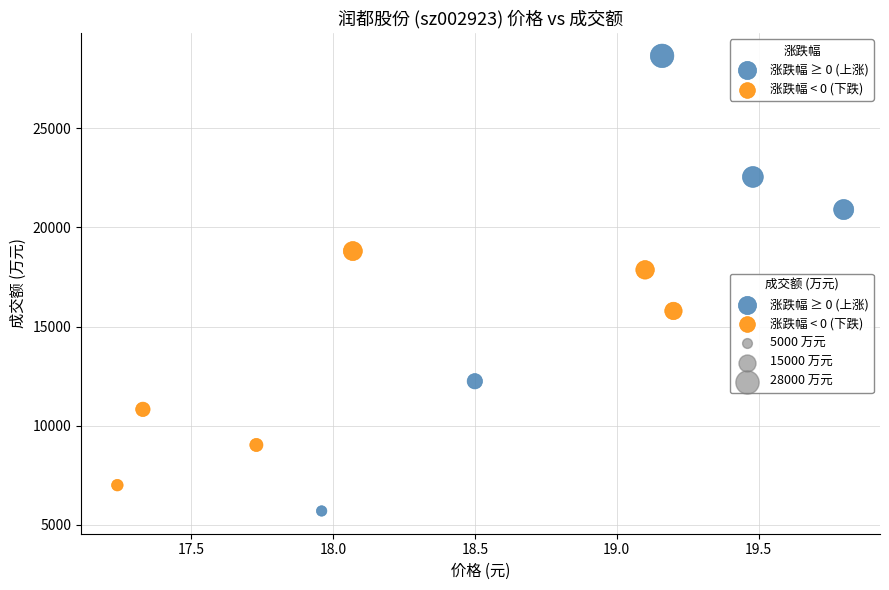

Which series contains the highest Y value?

涨跌幅 ≥ 0 (上涨)